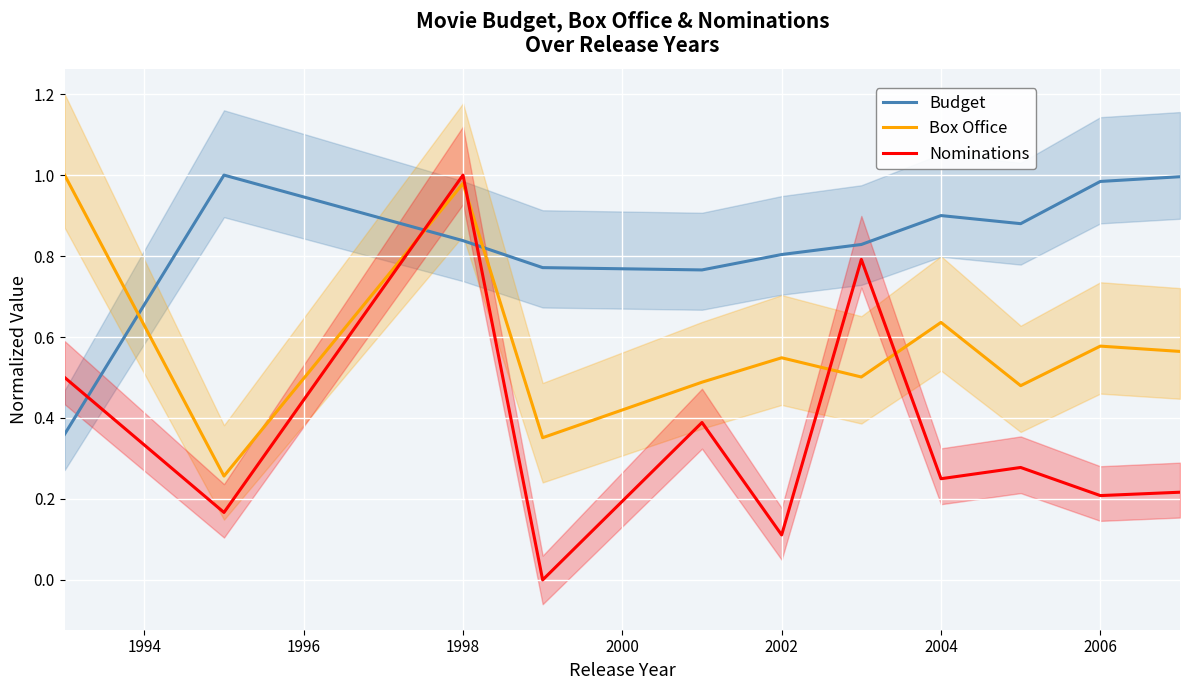

The Budget series shows 1.2 at 2002. True or false?

False